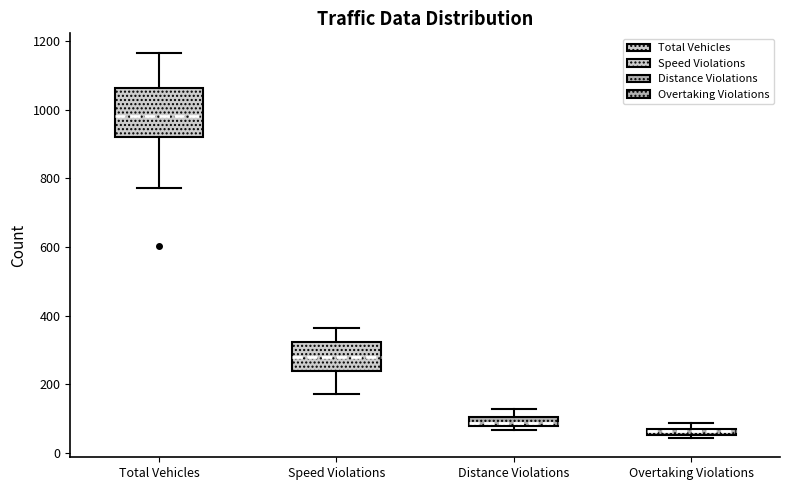

Comparing the boxes themselves (not the whiskers), which one is the tallest?

Total Vehicles